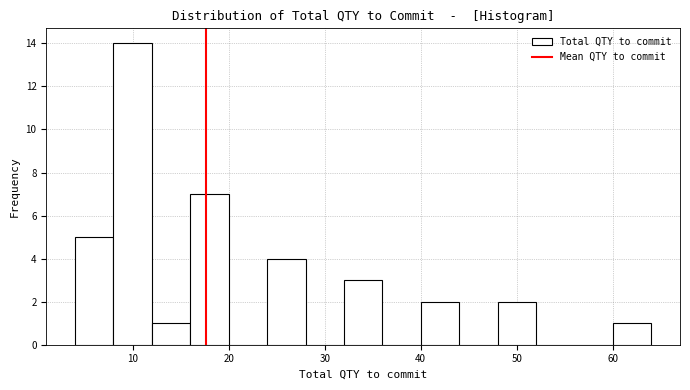

Reading left to right, transcribe this chart: for each bar, give the range it covers on the x-axis and its height. The values are not printed on the chart, so give them approximately, as read against the axis.

4 to 8: 5
8 to 12: 14
12 to 16: 1
16 to 20: 7
20 to 24: 0
24 to 28: 4
28 to 32: 0
32 to 36: 3
36 to 40: 0
40 to 44: 2
44 to 48: 0
48 to 52: 2
52 to 56: 0
56 to 60: 0
60 to 64: 1